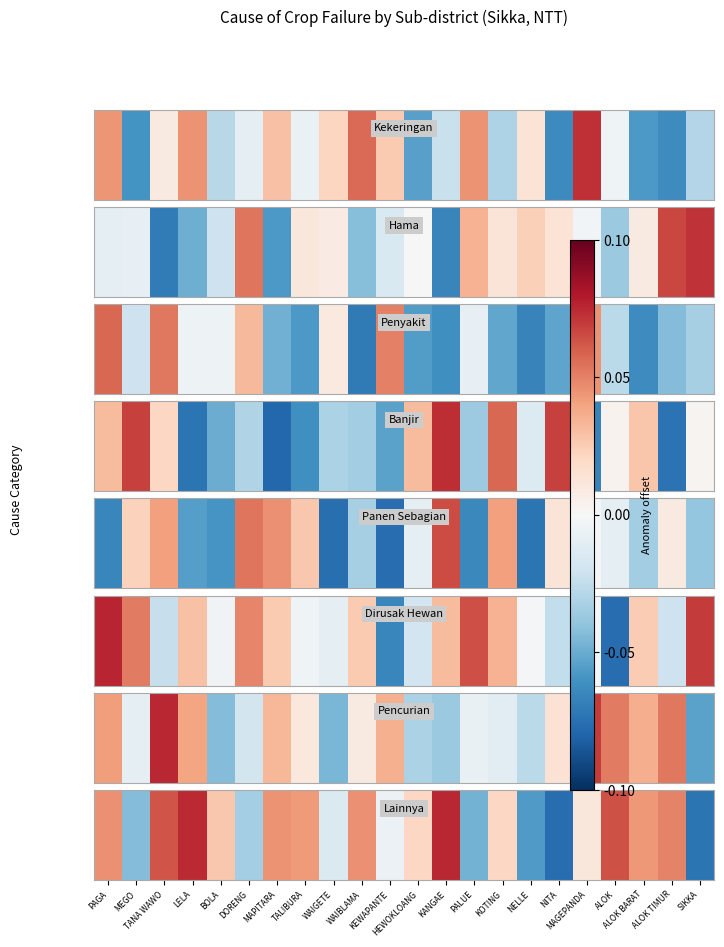

List the labels in order of value, largest first.

KANGAE, LELA, ALOK, TANA WAWO, ALOK TIMUR, PAGA, WAIBLAMA, MAPITARA, ALOK BARAT, TALIBURA, BOLA, HEWOKLOANG, KOTING, MAGEPANDA, KEWAPANTE, WAIGETE, DORENG, MEGO, PALUE, NELLE, SIKKA, NITA